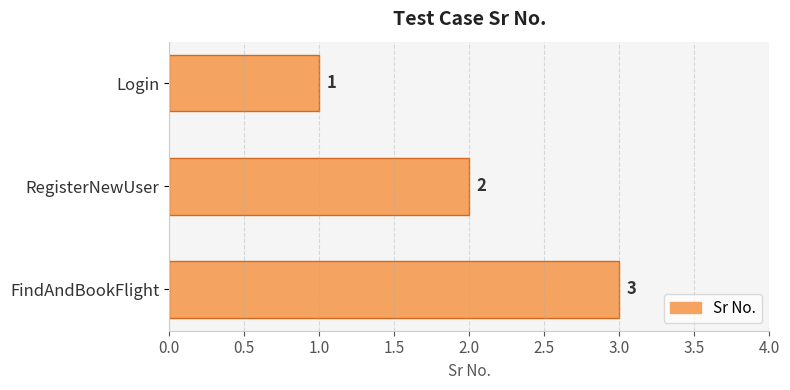

What is the difference between the maximum and minimum values?

2